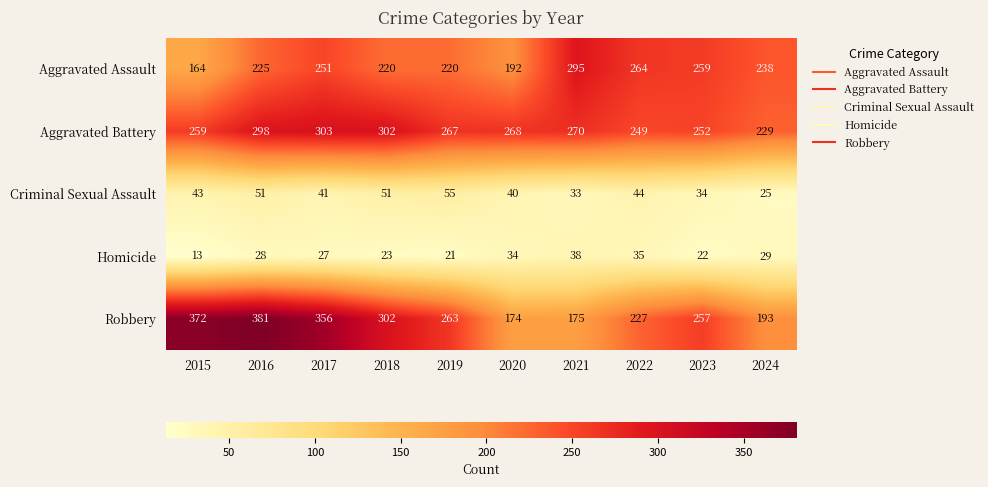

The Criminal Sexual Assault series shows 44 at 2022. True or false?

True